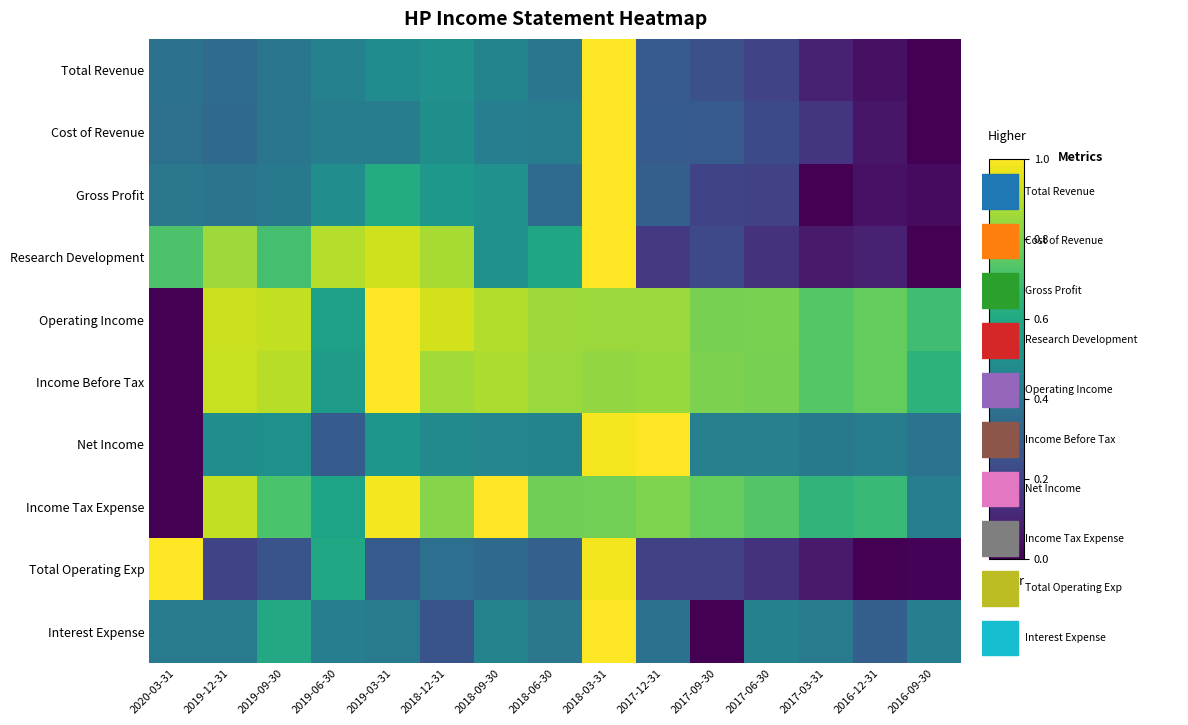

Between 2019-03-31 and 2019-12-31, which is larger?

2019-03-31